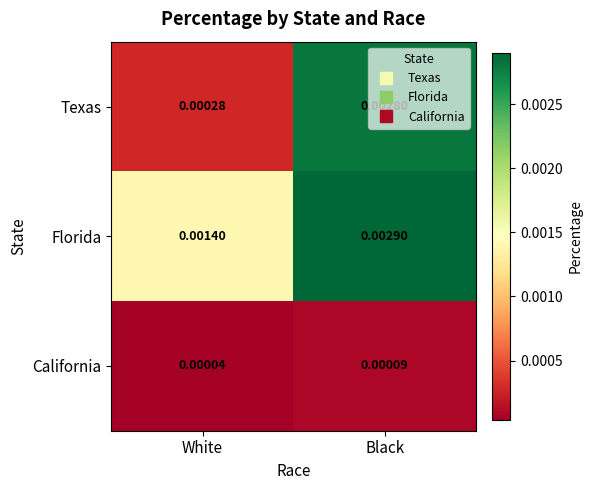

At which category is the sum across all series the highest?

Black